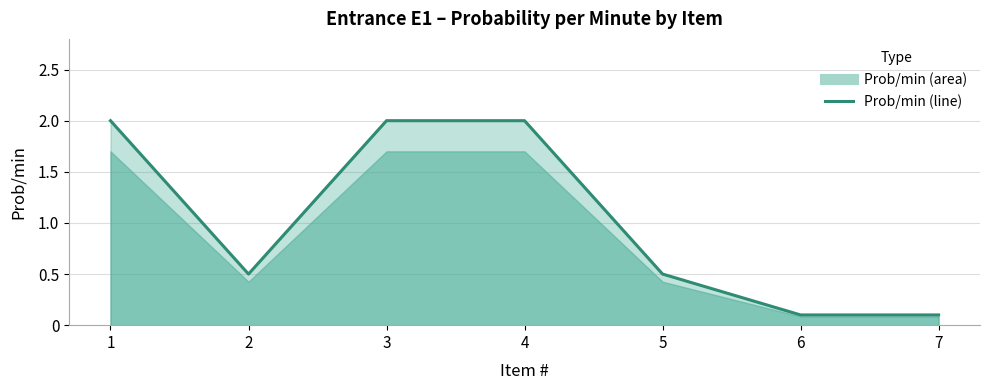

Reading left to right, what are all the values shown in this chart?

2.0	0.5	2.0	2.0	0.5	0.1	0.1